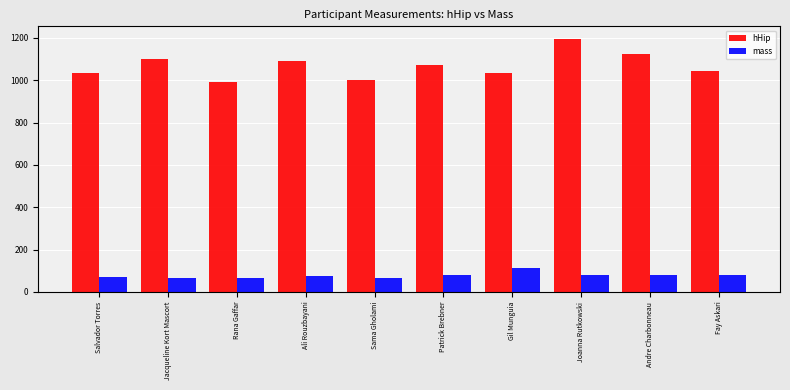

List the series in order of their peak value, highest first.

hHip, mass